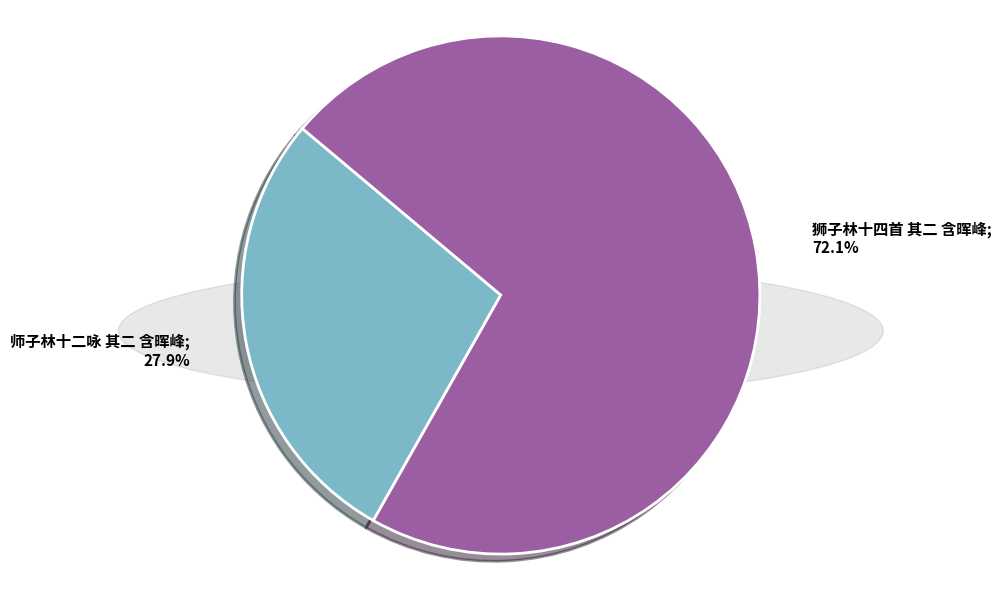

How many segments does this pie chart have?

2